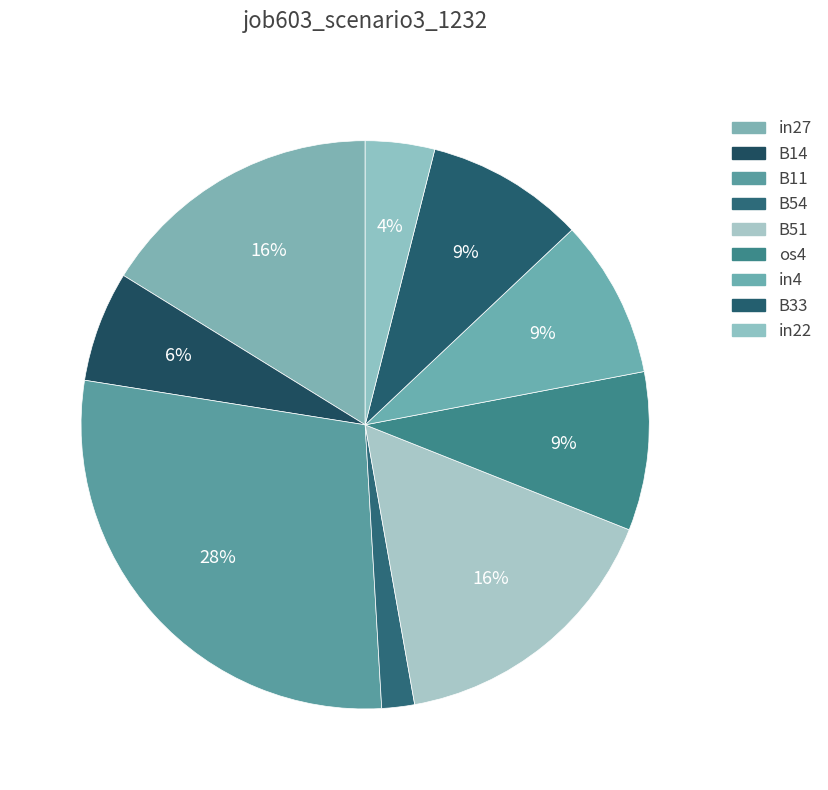

Which has a higher value, in4 or B11?

B11